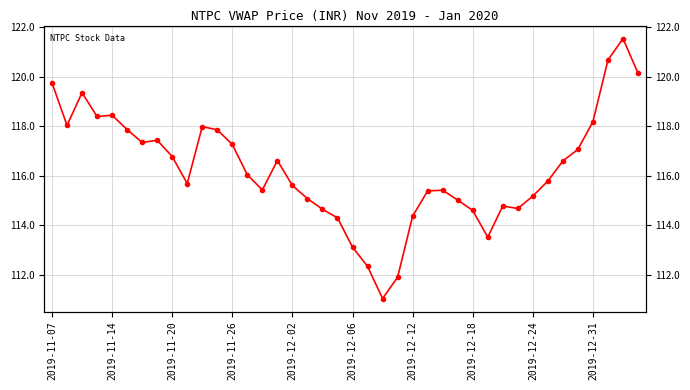

Where is the first local minimum?

2019-11-14